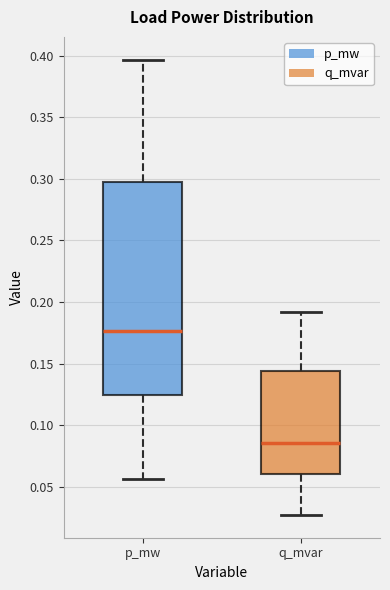

Where is the upper edge of the box for q_mvar on the y-axis? The values are not printed on the chart, so give them approximately, as read against the axis.

0.145